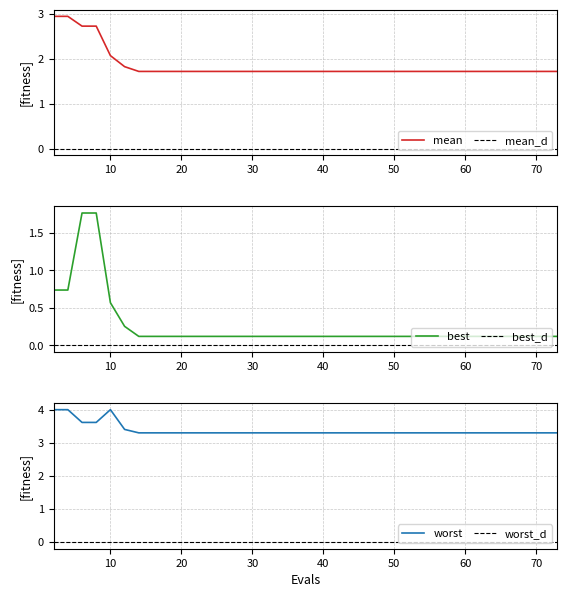

List the series in order of their peak value, lowest first.

best, mean, worst